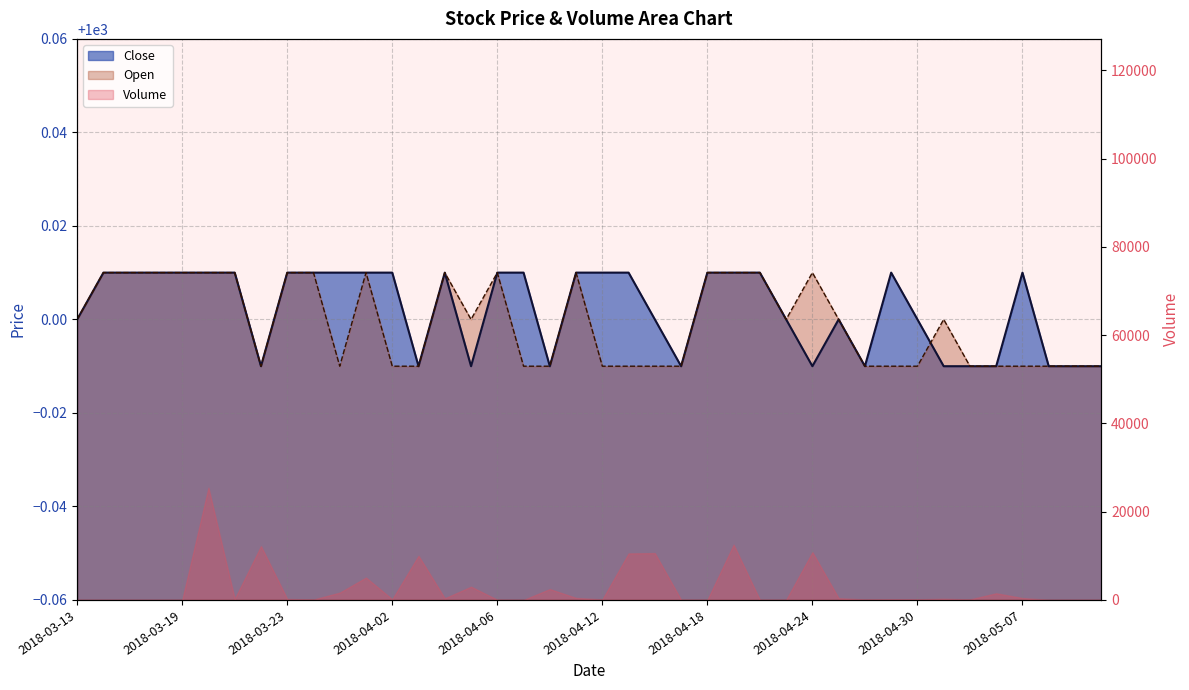

At 2018-04-03, list the series in order from smallest to largest.

Close, Open